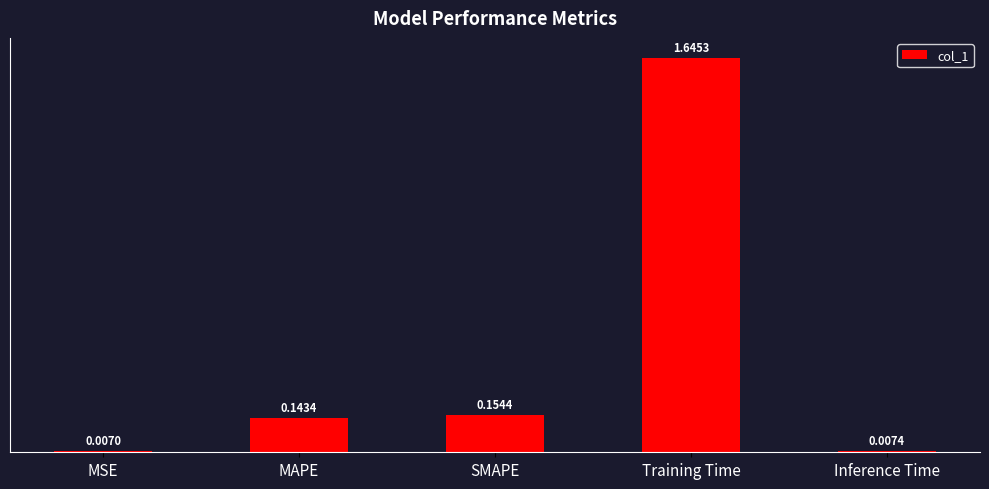

Which label corresponds to the smallest value in the chart?

MSE